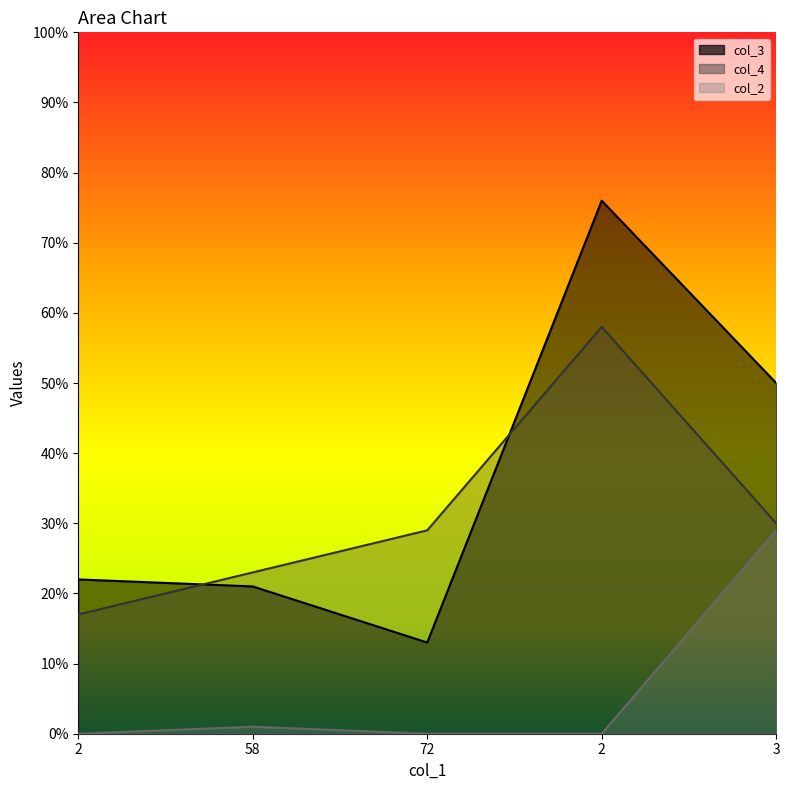

True or false: col_2 and col_4 intersect in this chart.

False